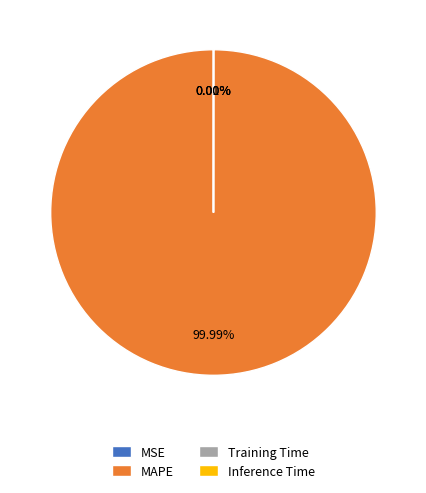

Count the number of slices in the pie.

4